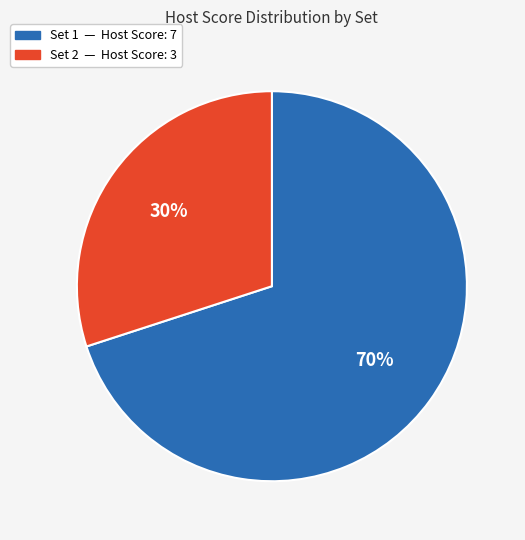

To the nearest percent, what is the difference between the largest and smallest slice percentages?

40%